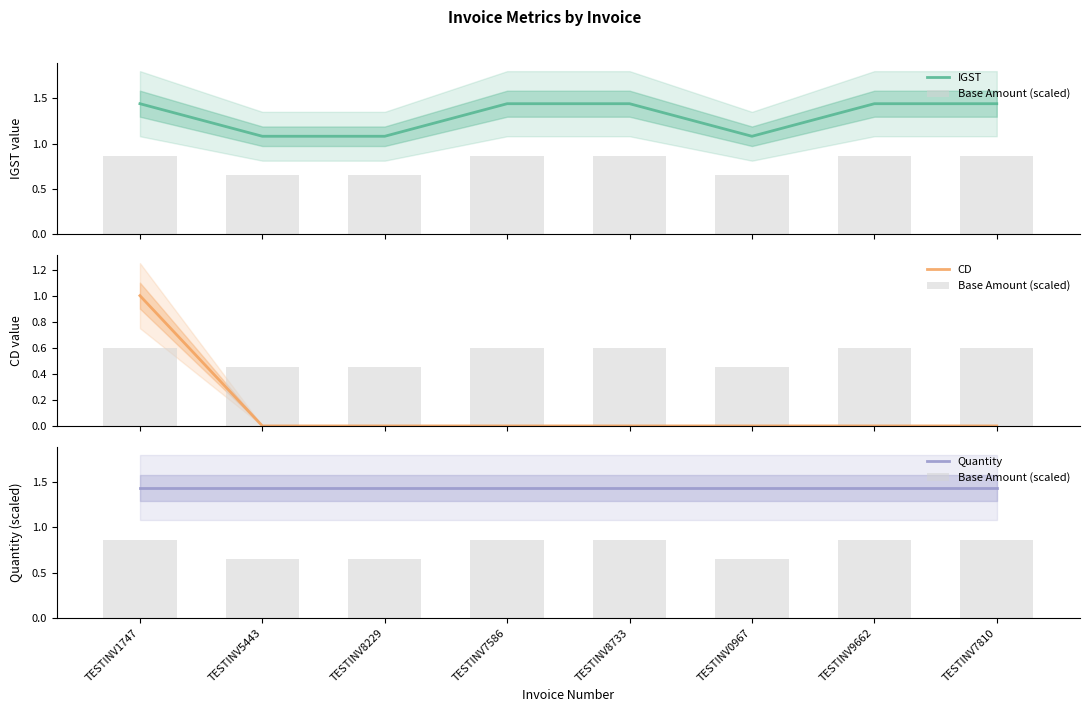

What is the difference between the maximum and second lowest values in the Base Amount (scaled) series?

0.2